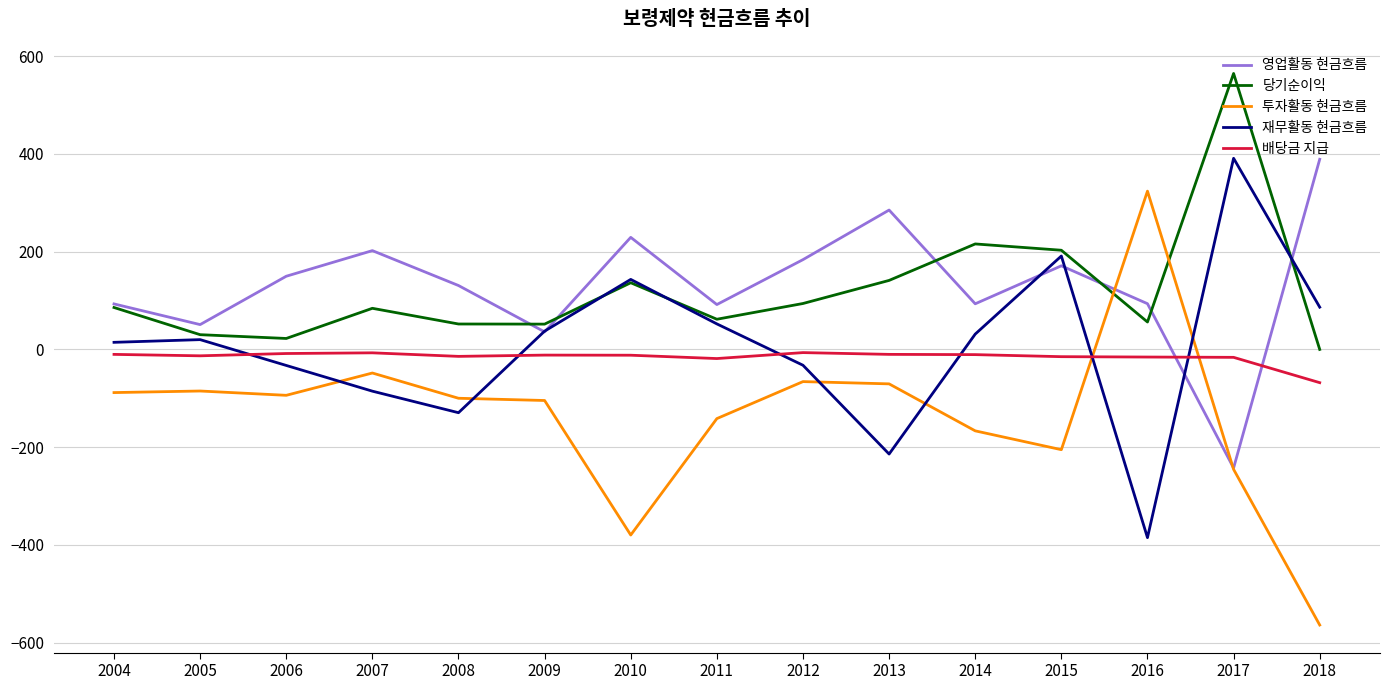

What is the difference between the maximum and minimum values in the 영업활동 현금흐름 series?

631.8